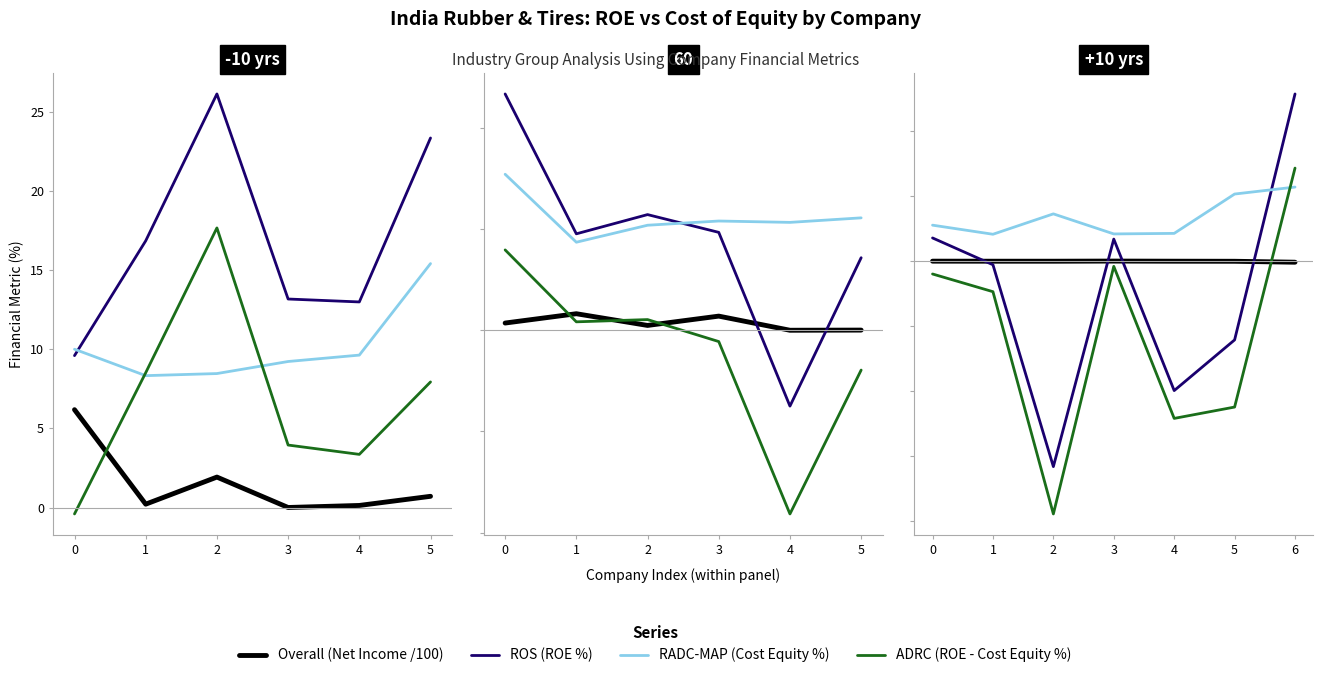

Which label corresponds to the largest value in the chart?

6